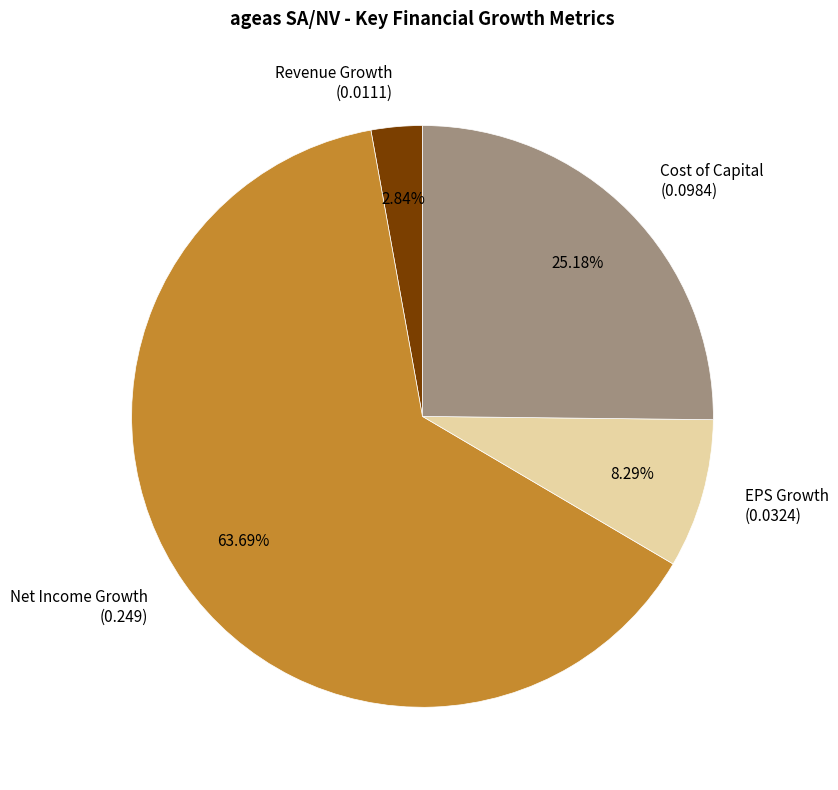

How many slices are in this pie chart?

4